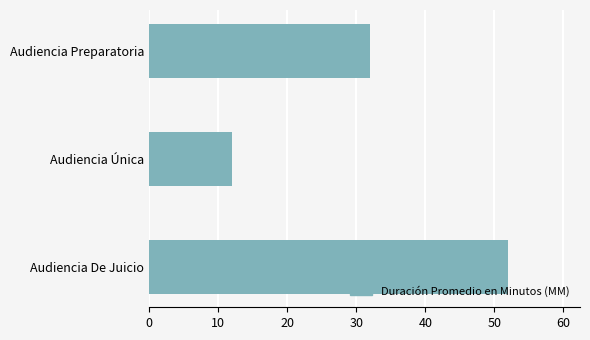

At which label is the value closest to 32?

Audiencia Preparatoria